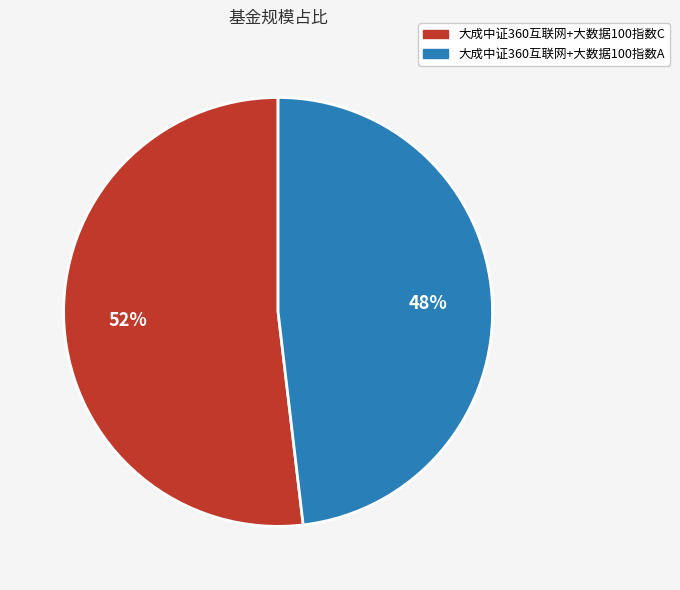

To the nearest percent, what is the difference between the 大成中证360互联网+大数据100指数A and 大成中证360互联网+大数据100指数C slice percentages?

4%